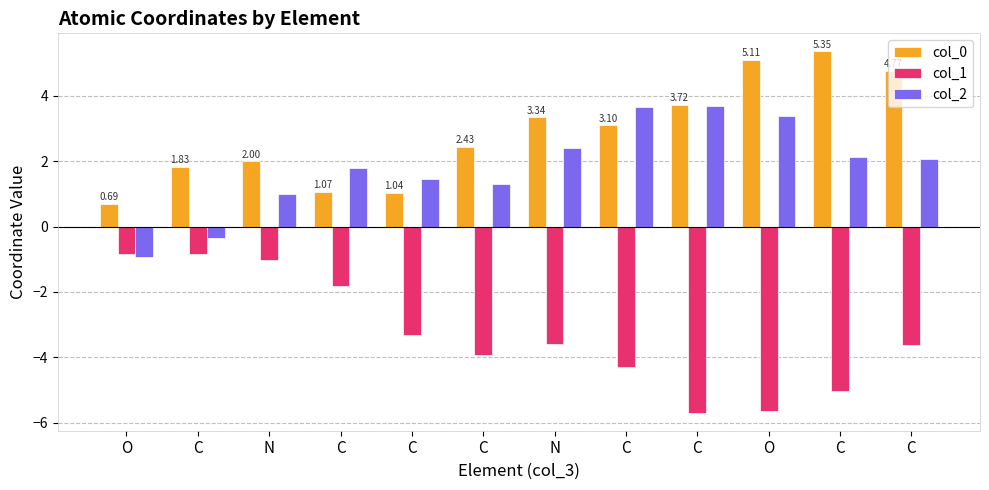

What is the sum of the col_2 values at C and O?

4.7